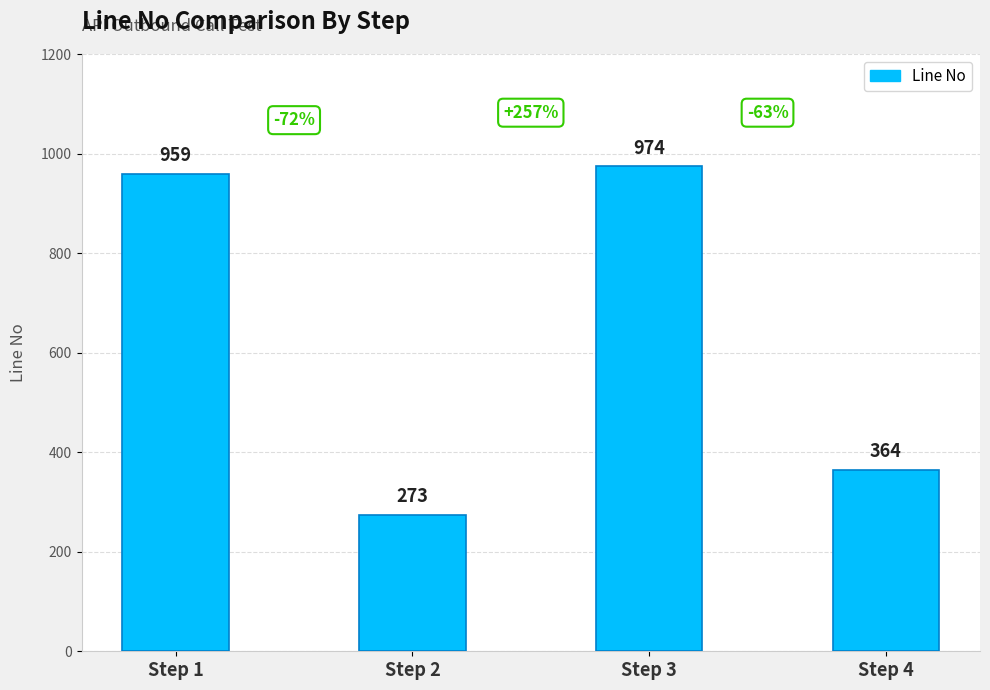

What is the smallest value displayed?

273